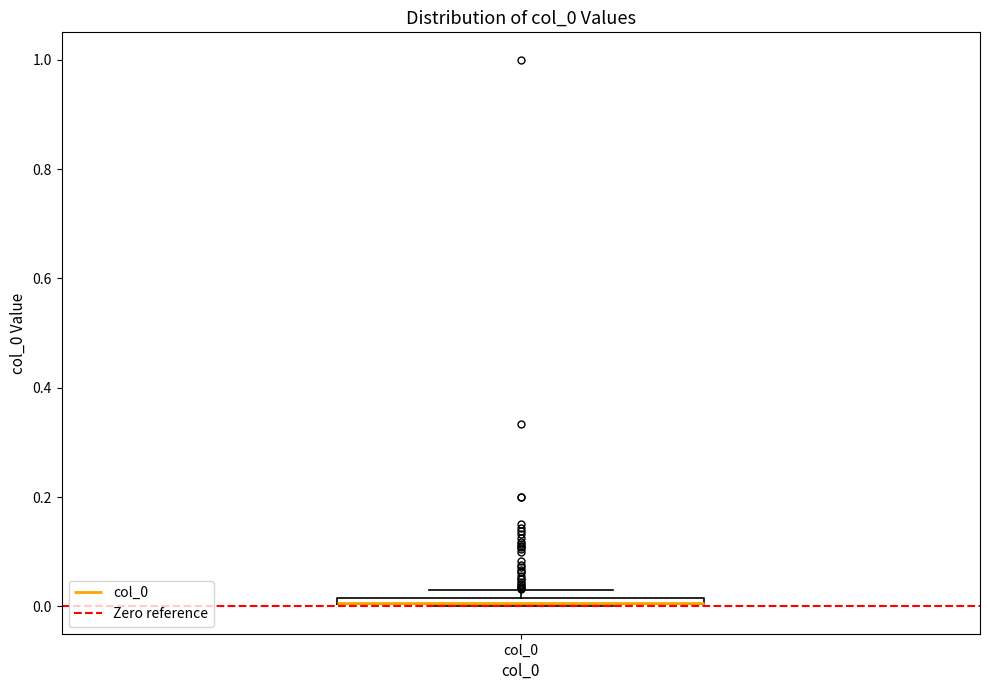

Where is the lower edge of the box for col_0 on the y-axis? The values are not printed on the chart, so give them approximately, as read against the axis.

0.00